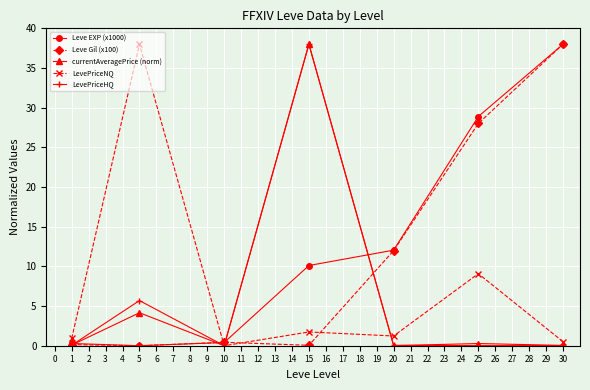

How many distinct data groups are displayed?

5